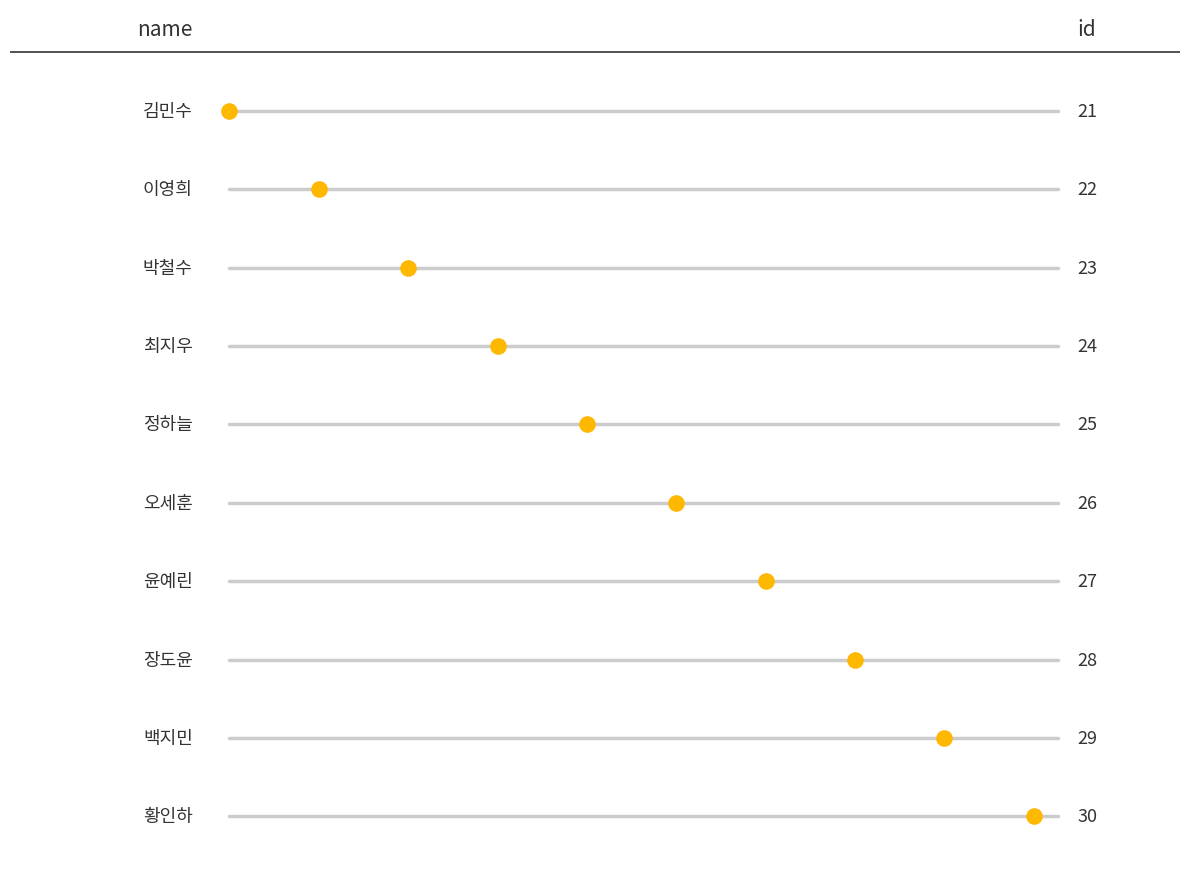

Approximately how many times larger is the value at 김민수 compared to 정하늘?

0.8